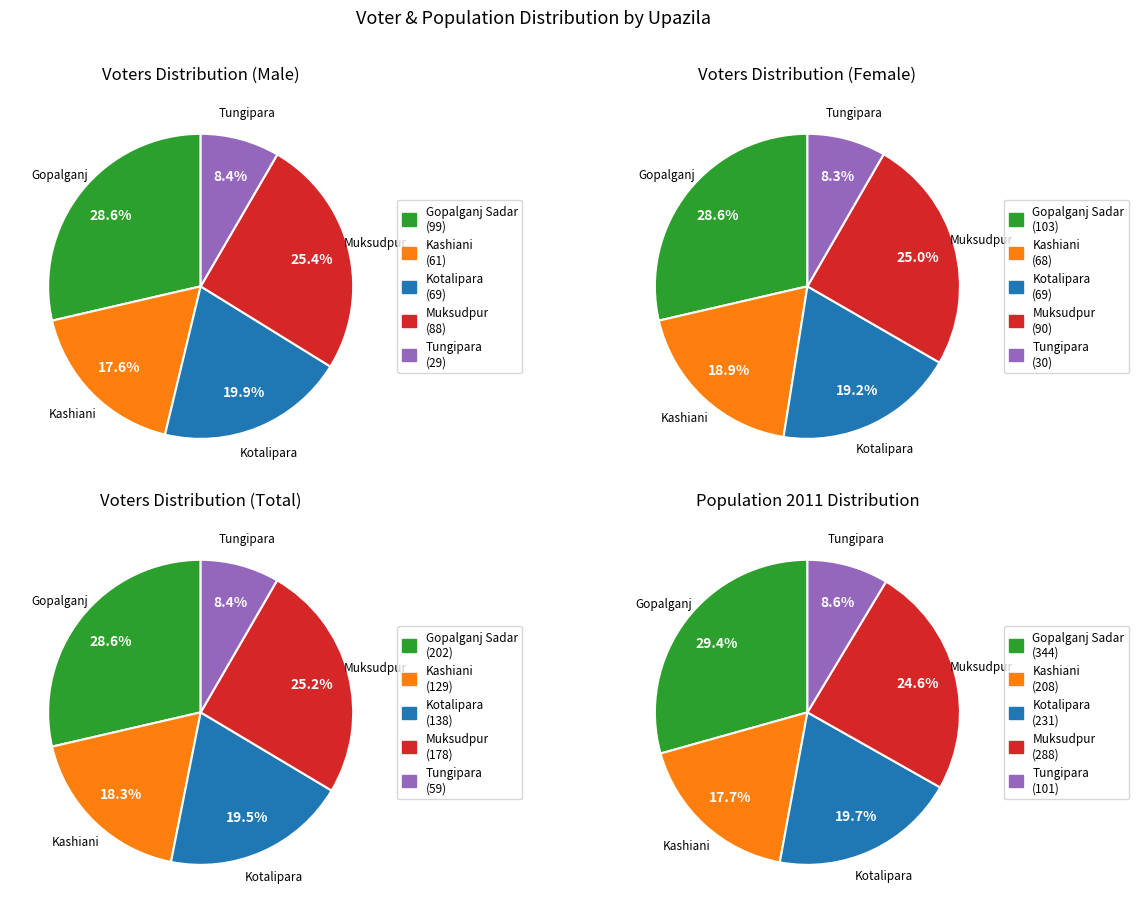

Between Kashiani and Gopalganj Sadar, which is larger?

Gopalganj Sadar